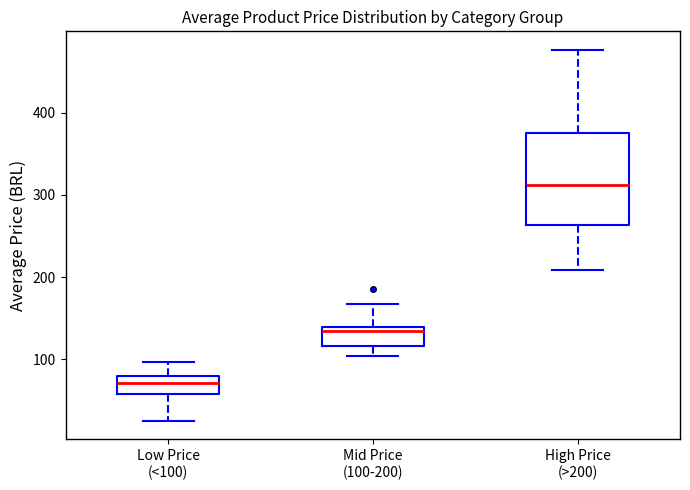

Which box has the highest median line?

High Price (>200)